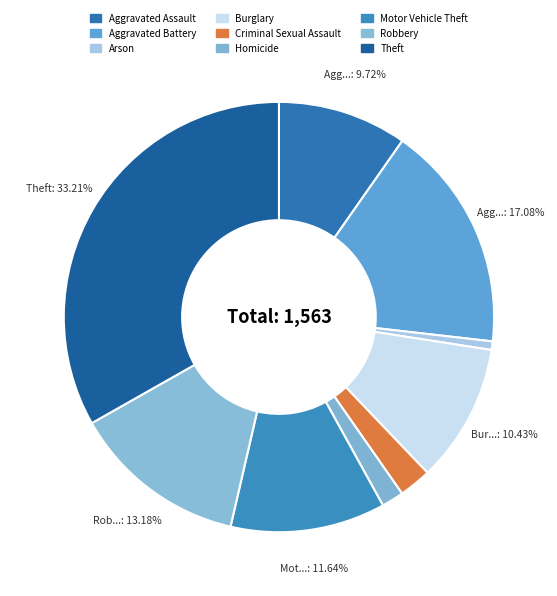

What is the change in value from Aggravated Battery to Criminal Sexual Assault?

-229